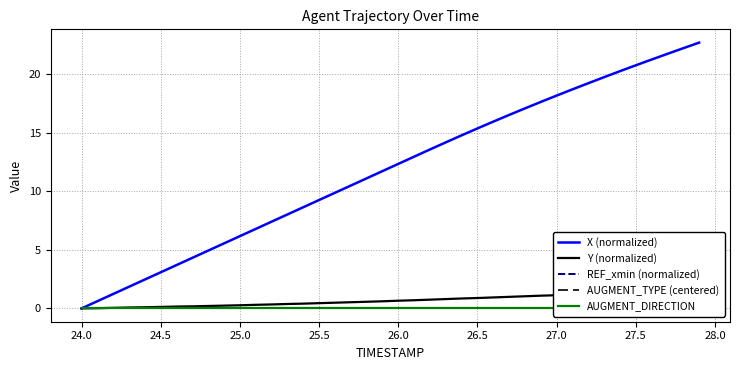

Reading right to left, list all the values displayed in this chart.

X (normalized): 22.7	22.2	21.8	21.3	20.8	20.3	19.8	19.3	18.7	18.2	17.7	17.1	16.5	16.0	15.4	14.8	14.2	13.6	13.0	12.4	11.7	11.1	10.5	9.9	9.3	8.6	8.0	7.4	6.8	6.2	5.6	4.9	4.3	3.7	3.1	2.5	1.9	1.2	0.6	0.0
Y (normalized): 1.5	1.5	1.5	1.4	1.4	1.3	1.3	1.2	1.2	1.1	1.1	1.0	1.0	0.9	0.9	0.9	0.8	0.8	0.7	0.7	0.6	0.6	0.5	0.5	0.5	0.4	0.4	0.3	0.3	0.3	0.2	0.2	0.2	0.2	0.1	0.1	0.1	0.0	0.0	0.0
REF_xmin (normalized): 0.0	0.0	0.0	0.0	0.0	0.0	0.0	0.0	0.0	0.0	0.0	0.0	0.0	0.0	0.0	0.0	0.0	0.0	0.0	0.0	0.0	0.0	0.0	0.0	0.0	0.0	0.0	0.0	0.0	0.0	0.0	0.0	0.0	0.0	0.0	0.0	0.0	0.0	0.0	0.0
AUGMENT_TYPE (centered): 0.0	0.0	0.0	0.0	0.0	0.0	0.0	0.0	0.0	0.0	0.0	0.0	0.0	0.0	0.0	0.0	0.0	0.0	0.0	0.0	0.0	0.0	0.0	0.0	0.0	0.0	0.0	0.0	0.0	0.0	0.0	0.0	0.0	0.0	0.0	0.0	0.0	0.0	0.0	0.0
AUGMENT_DIRECTION: 0.0	0.0	0.0	0.0	0.0	0.0	0.0	0.0	0.0	0.0	0.0	0.0	0.0	0.0	0.0	0.0	0.0	0.0	0.0	0.0	0.0	0.0	0.0	0.0	0.0	0.0	0.0	0.0	0.0	0.0	0.0	0.0	0.0	0.0	0.0	0.0	0.0	0.0	0.0	0.0